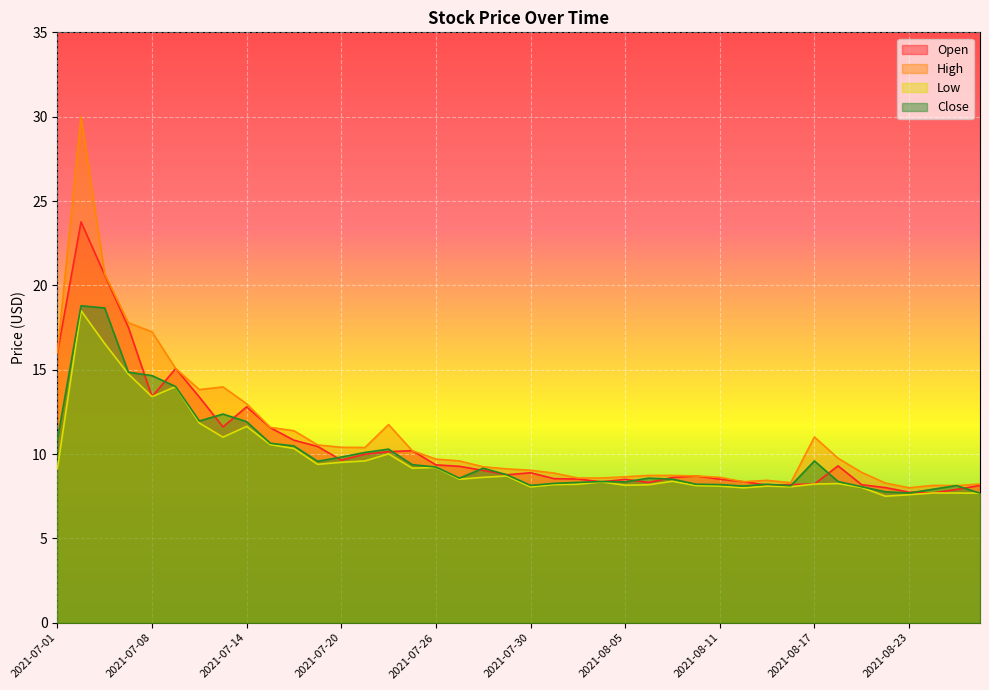

At which category does Close reach its first local valley?

2021-07-12